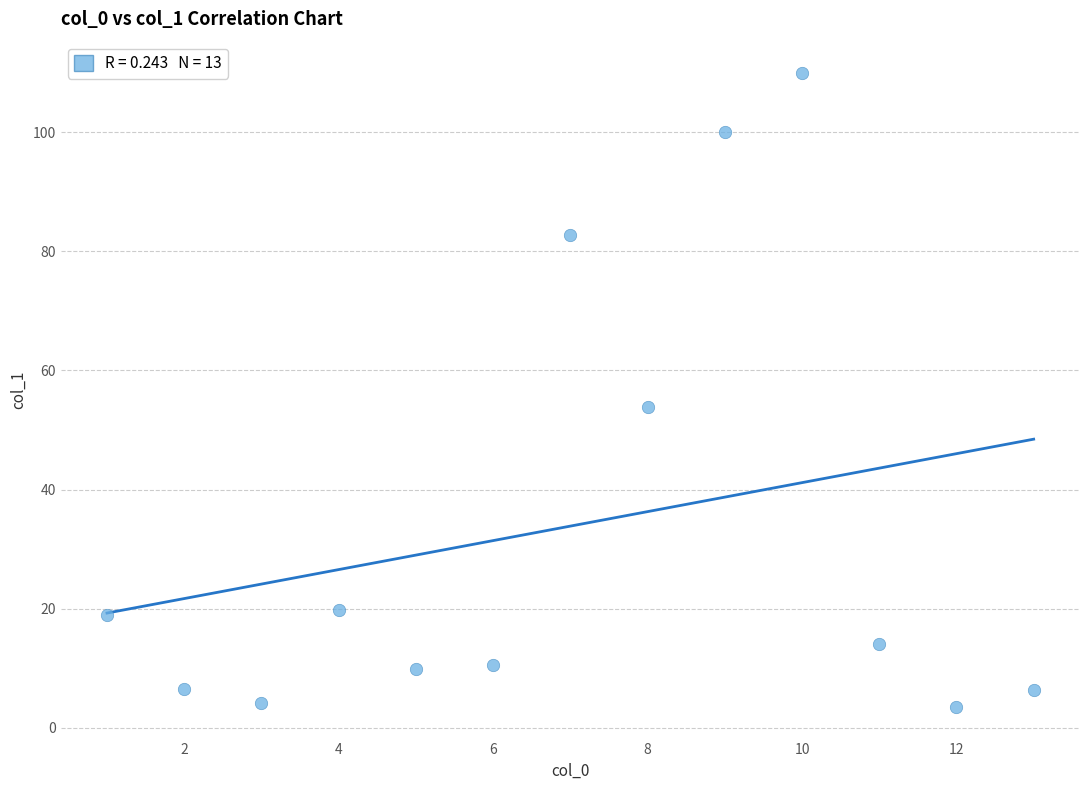

What is the range of Y values (max minus min)?

106.4